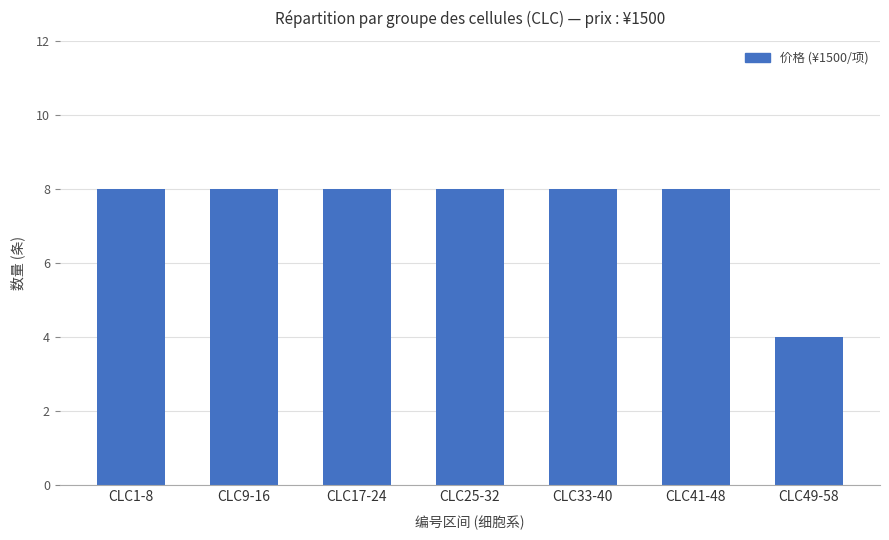

Are the bars grouped side by side (vs. stacked)?

No